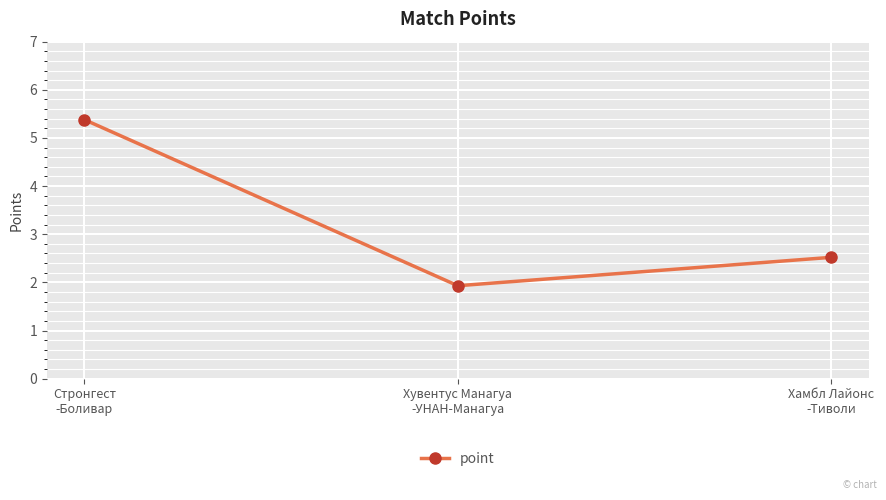

What is the sum of the values at Хувентус Манагуа
-УНАН-Манагуа and Хамбл Лайонс
-Тиволи?

4.5